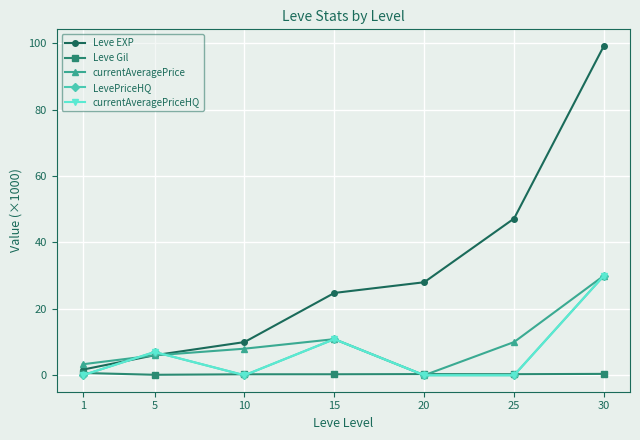

What is the average value of the Leve Gil series?

0.4